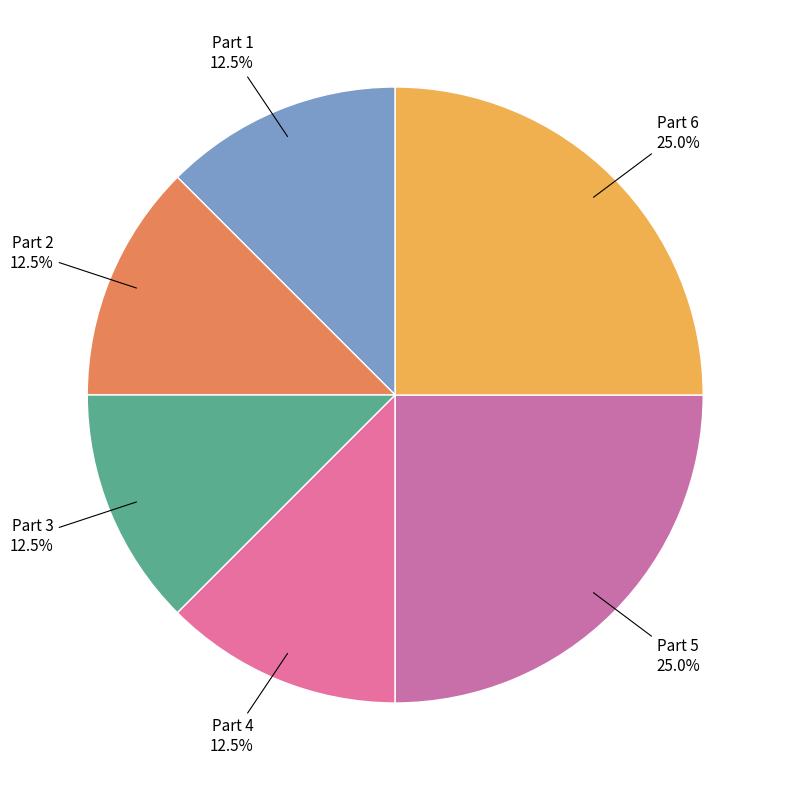

Count the number of slices in the pie.

6